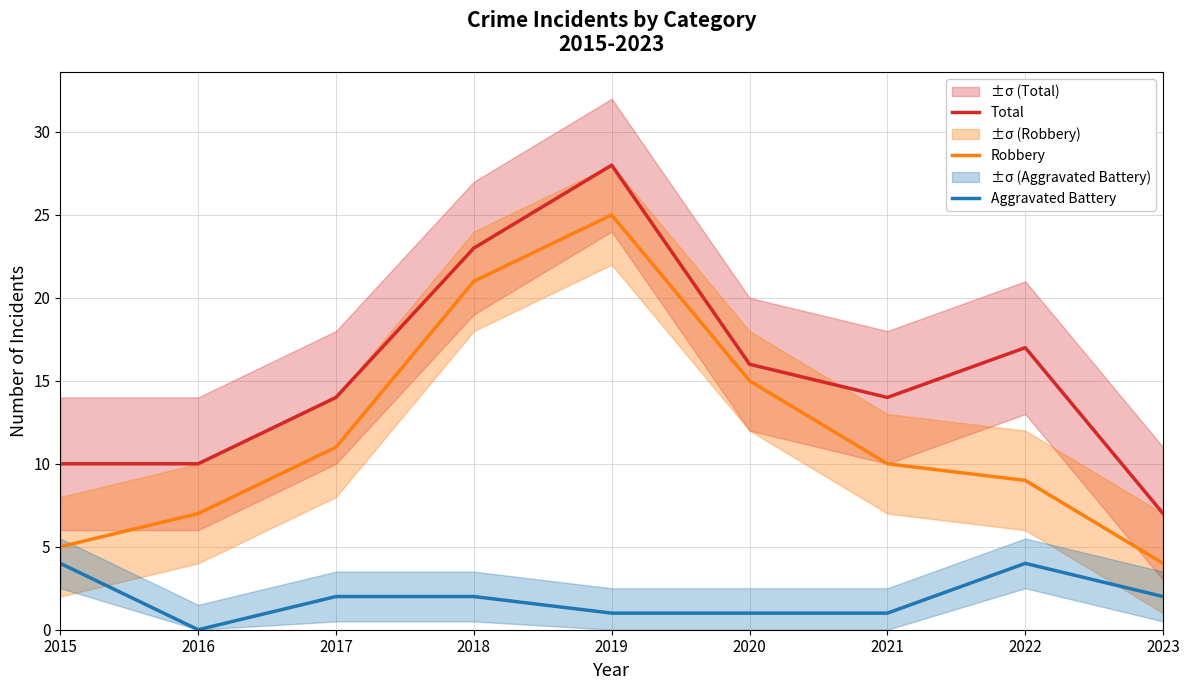

Which series has the largest total across all categories?

Total